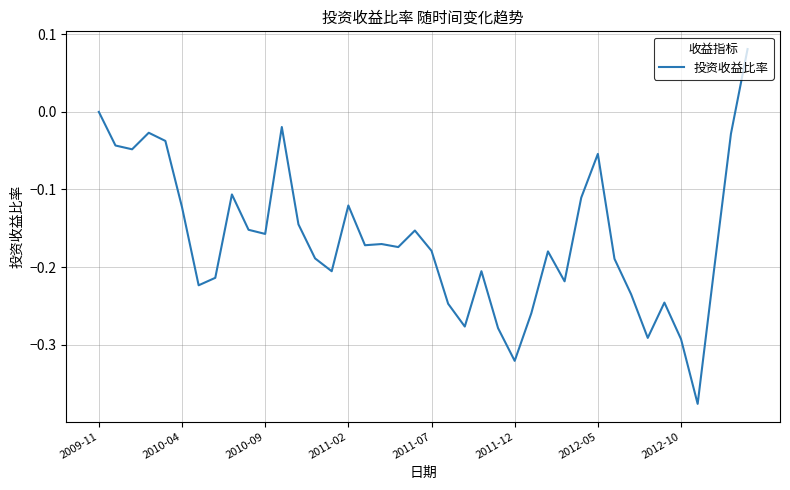

Does the chart have visible grid lines?

Yes